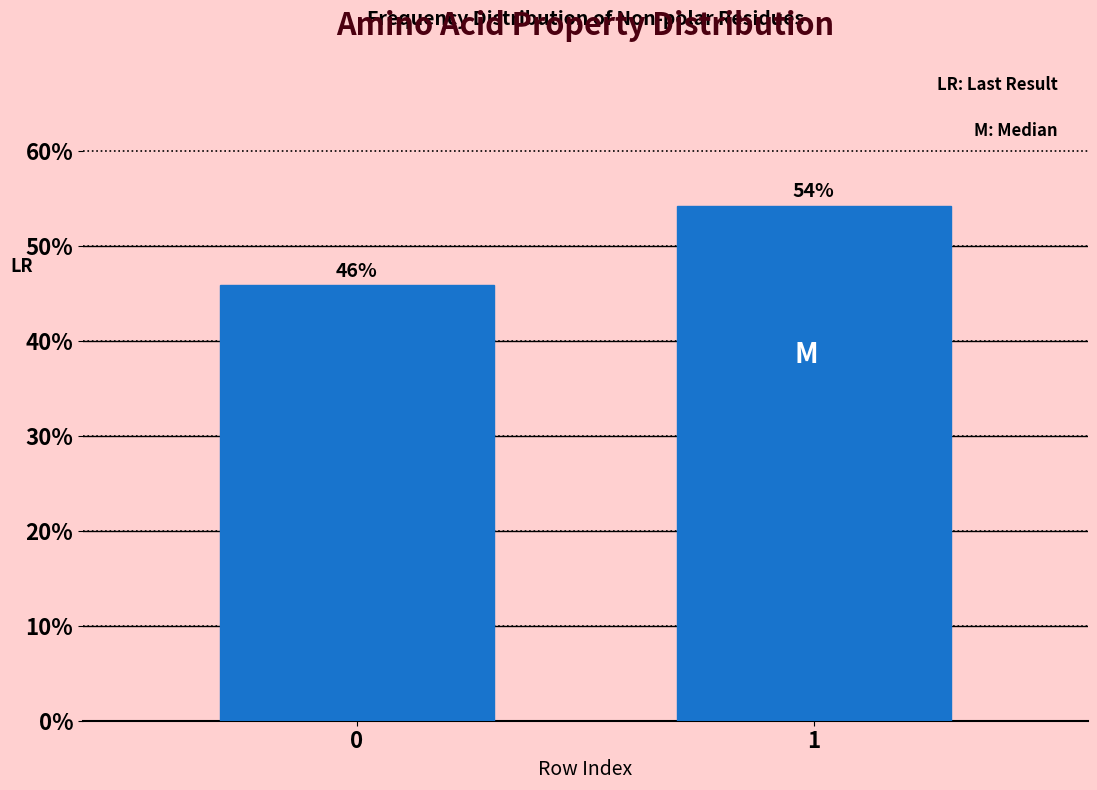

Rank the categories by value from lowest to highest.

0, 1